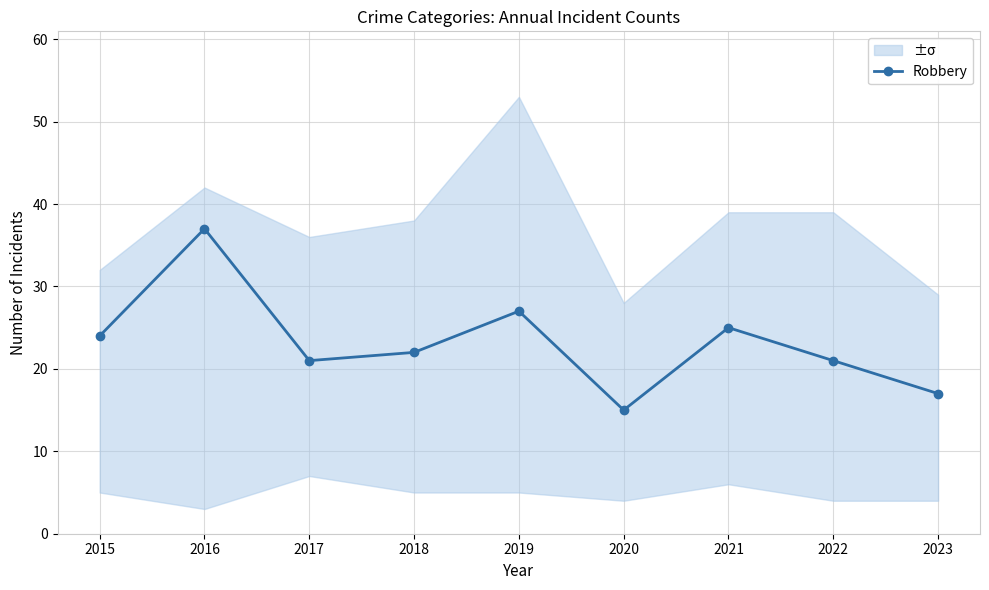

Which label corresponds to the smallest value in the chart?

2020